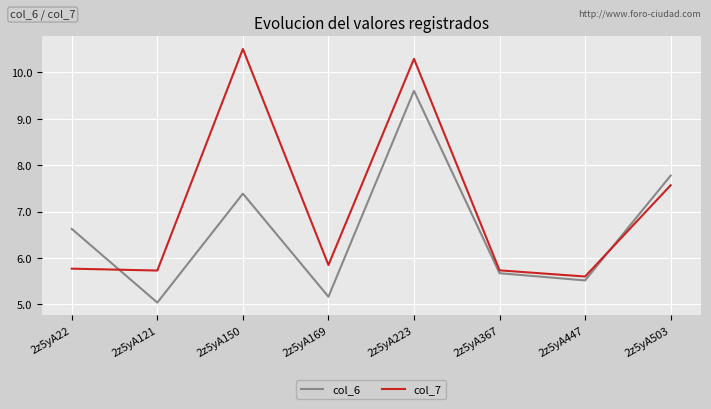

The value of col_7 at 2z5yA447 is 5.6. True or false?

True